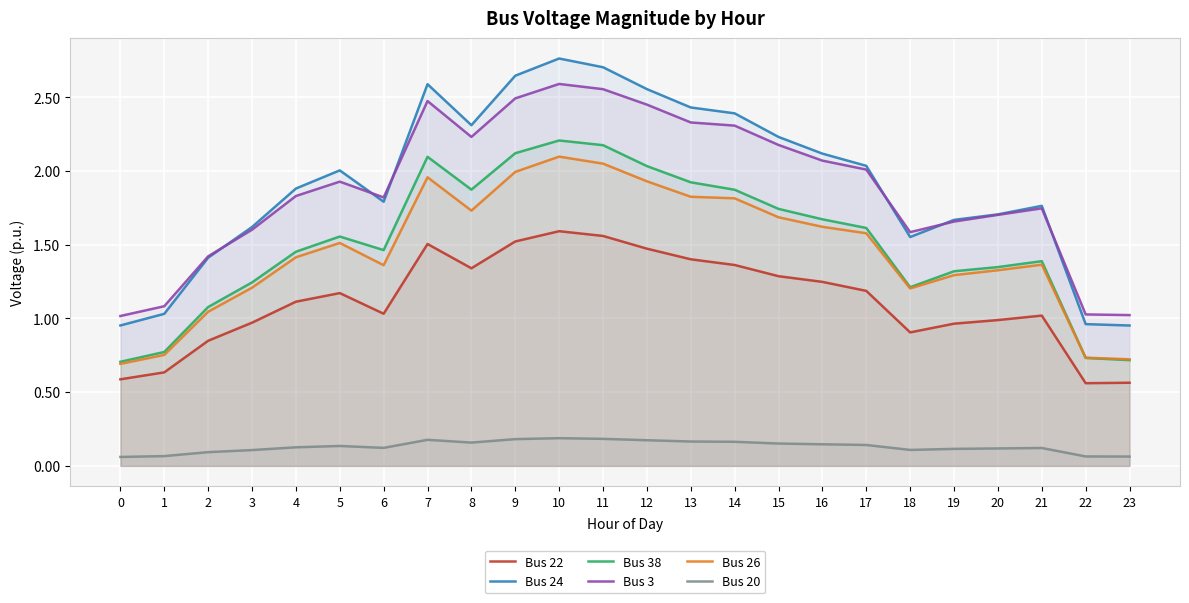

Reading left to right, transcribe all the data shown in this chart.

Bus 22: 0.6	0.6	0.8	1.0	1.1	1.2	1.0	1.5	1.3	1.5	1.6	1.6	1.5	1.4	1.4	1.3	1.2	1.2	0.9	1.0	1.0	1.0	0.6	0.6
Bus 24: 1.0	1.0	1.4	1.6	1.9	2.0	1.8	2.6	2.3	2.6	2.8	2.7	2.6	2.4	2.4	2.2	2.1	2.0	1.6	1.7	1.7	1.8	1.0	1.0
Bus 38: 0.7	0.8	1.1	1.2	1.5	1.6	1.5	2.1	1.9	2.1	2.2	2.2	2.0	1.9	1.9	1.7	1.7	1.6	1.2	1.3	1.3	1.4	0.7	0.7
Bus 3: 1.0	1.1	1.4	1.6	1.8	1.9	1.8	2.5	2.2	2.5	2.6	2.6	2.5	2.3	2.3	2.2	2.1	2.0	1.6	1.7	1.7	1.7	1.0	1.0
Bus 26: 0.7	0.8	1.0	1.2	1.4	1.5	1.4	2.0	1.7	2.0	2.1	2.1	1.9	1.8	1.8	1.7	1.6	1.6	1.2	1.3	1.3	1.4	0.7	0.7
Bus 20: 0.1	0.1	0.1	0.1	0.1	0.1	0.1	0.2	0.2	0.2	0.2	0.2	0.2	0.2	0.2	0.2	0.1	0.1	0.1	0.1	0.1	0.1	0.1	0.1